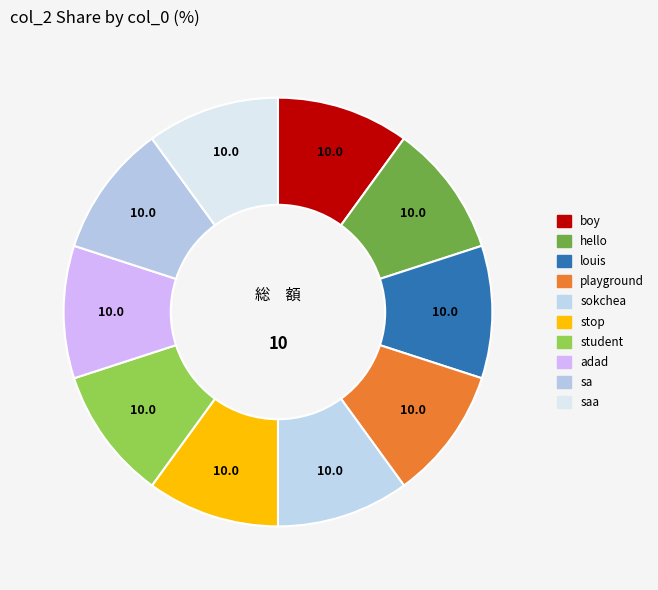

How many slices are in this pie chart?

10